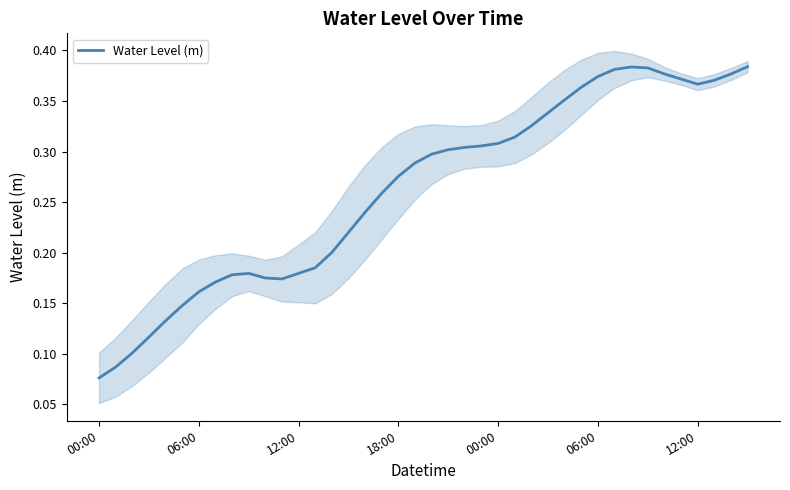

What value does the data have at 7?

0.2